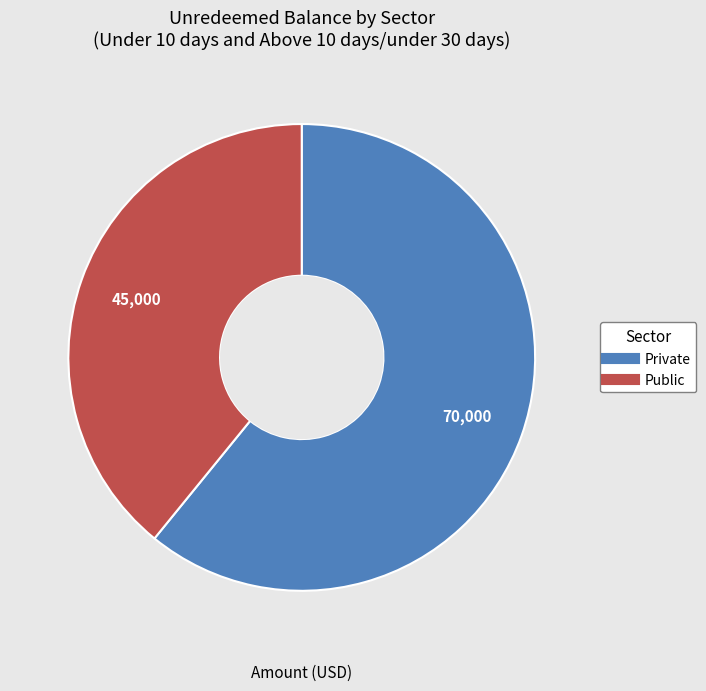

Which has a higher value, Public or Private?

Private